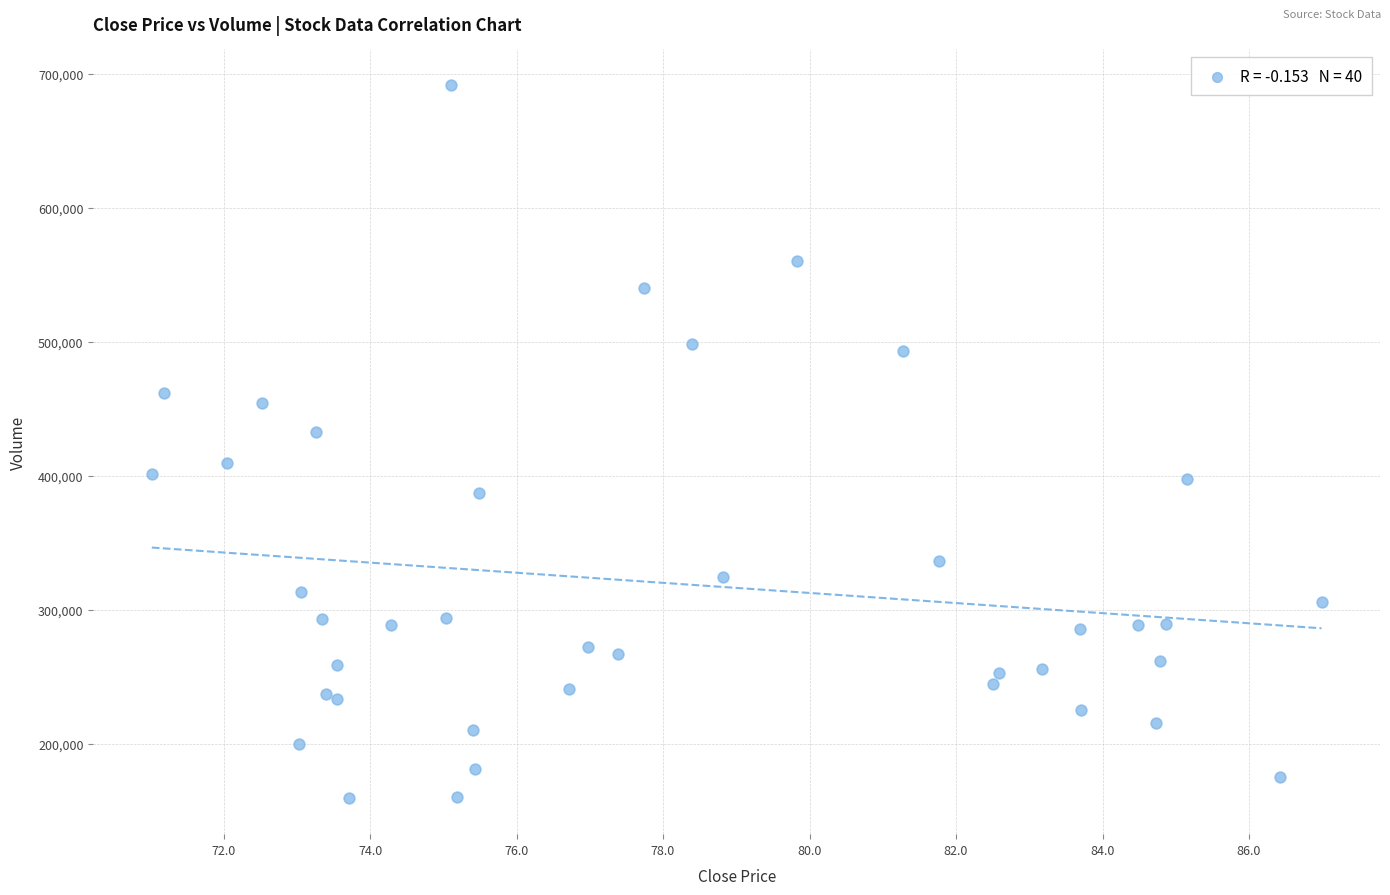

What Y value in the scatter plot is closest to 425250?

432700